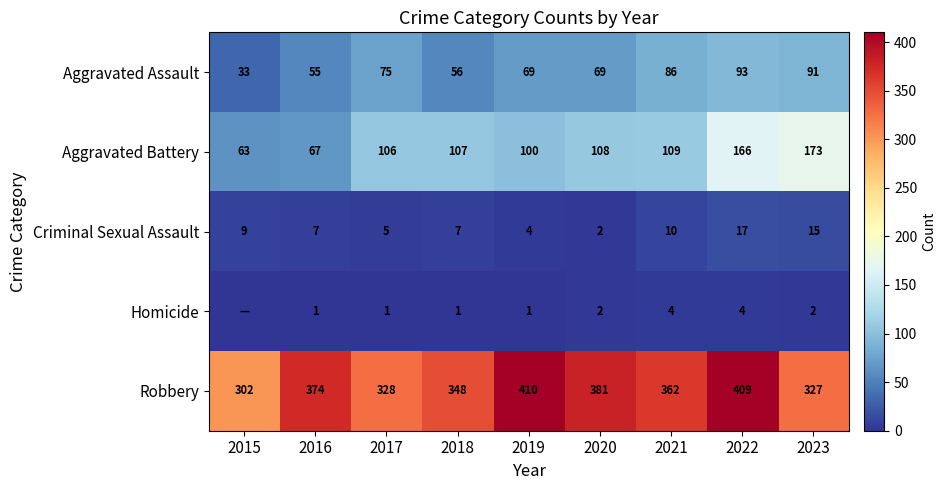

The Aggravated Assault series shows 69 at 2020. True or false?

True